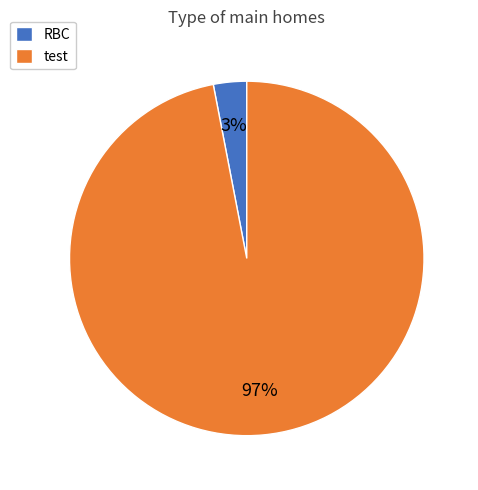

What is the largest slice in the pie chart?

test